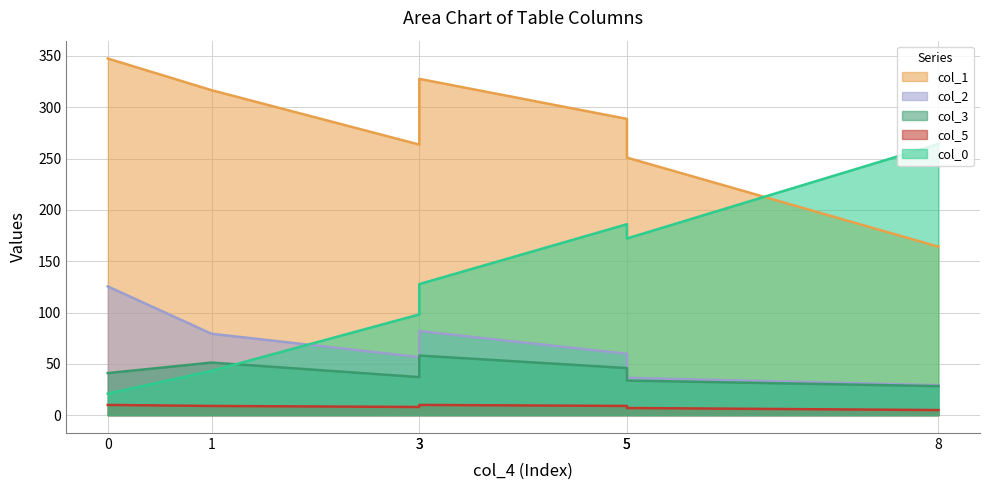

How many col_5 values are between 7 and 10?

6